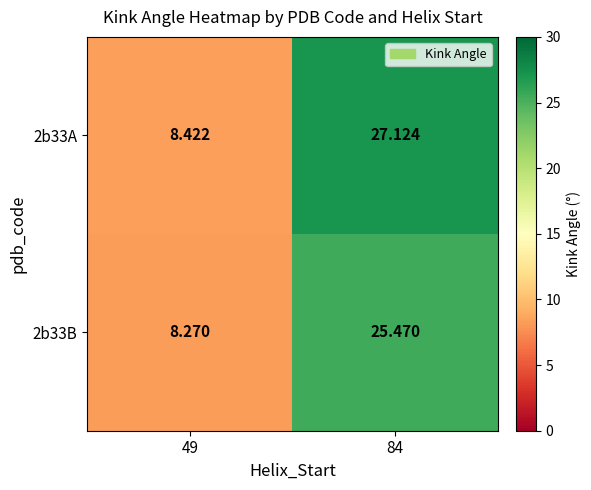

Count the number of categories in the chart.

2